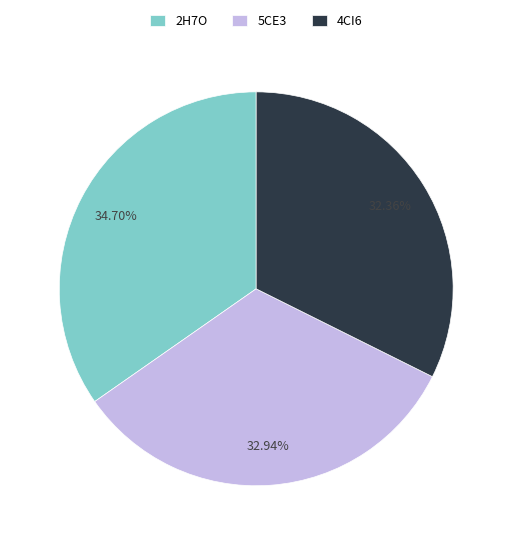

To the nearest percent, what portion does 2H7O represent?

35%